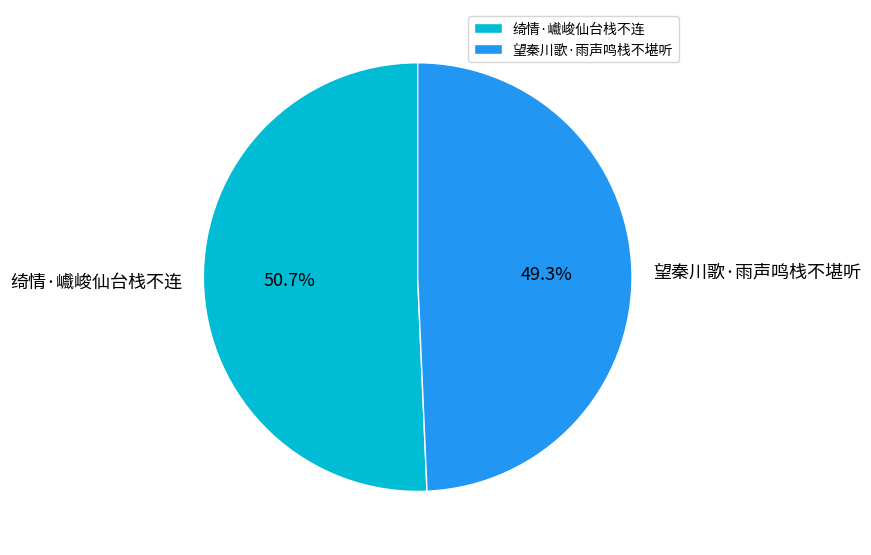

How many slices are in this pie chart?

2